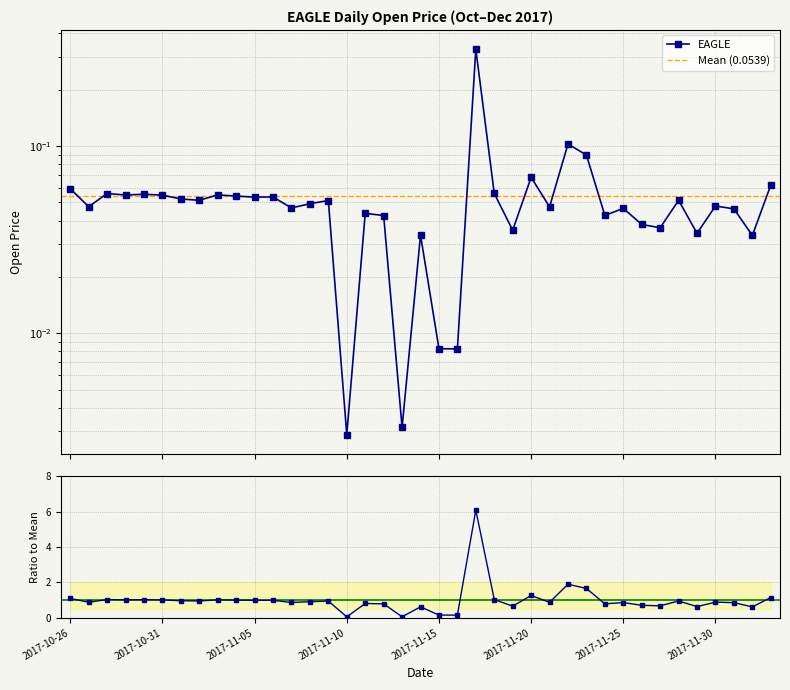

What is the average value?

0.1